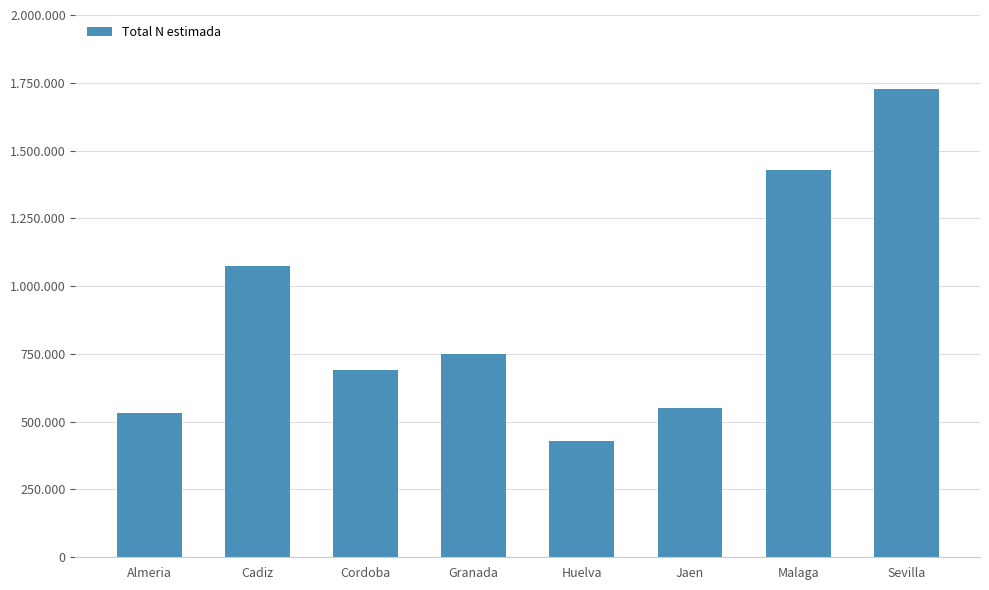

List the labels in order of value, smallest first.

Huelva, Almeria, Jaen, Cordoba, Granada, Cadiz, Malaga, Sevilla